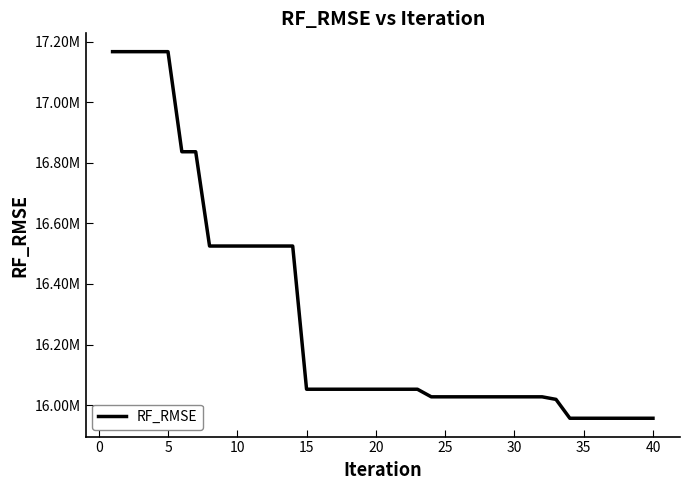

Is this an area chart (filled region under the line)?

No